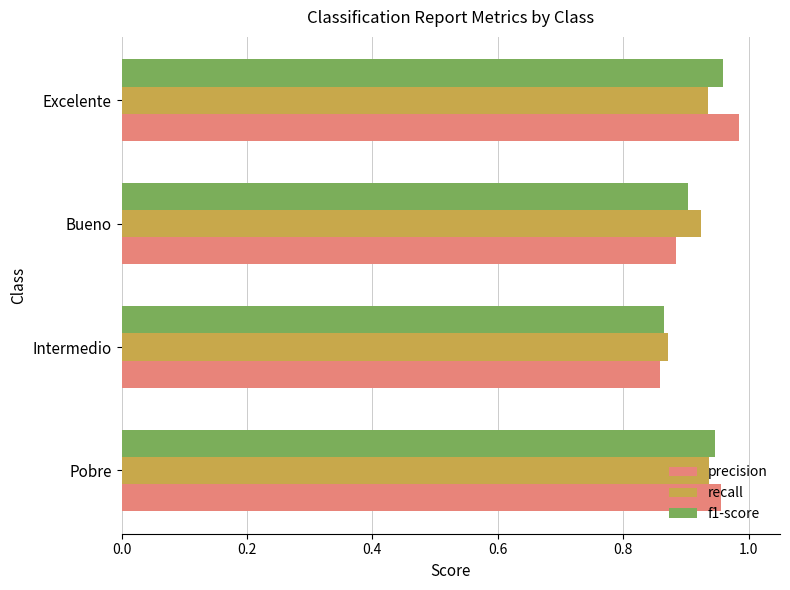

Is the value of f1-score at Bueno greater than the value of precision at Pobre?

No